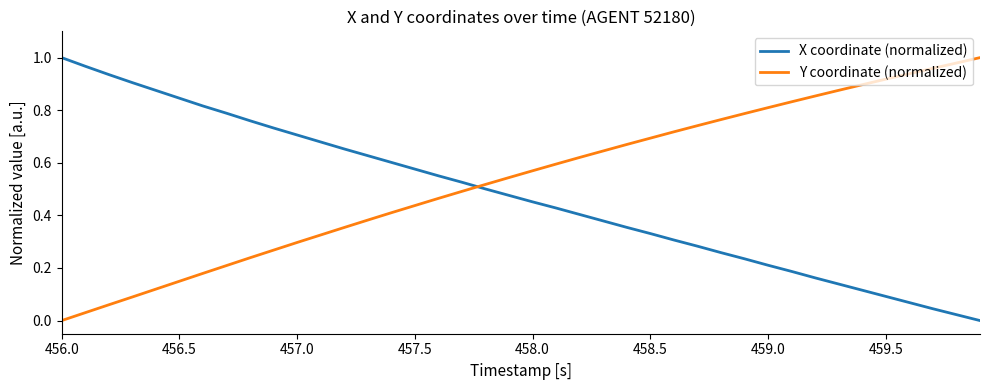

Which series ends up on top after the final intersection of X coordinate (normalized) and Y coordinate (normalized)?

Y coordinate (normalized)